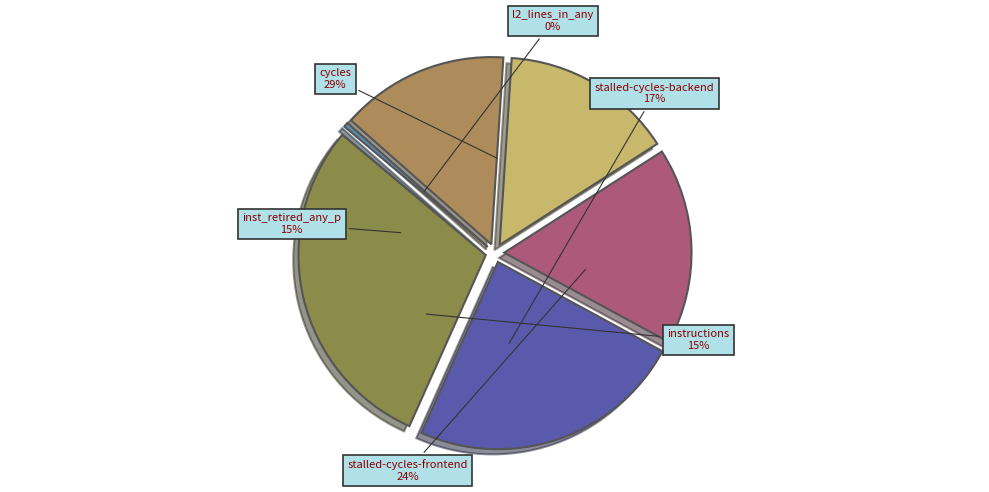

To the nearest percent, what is the difference between the largest and smallest slice percentages?

29%